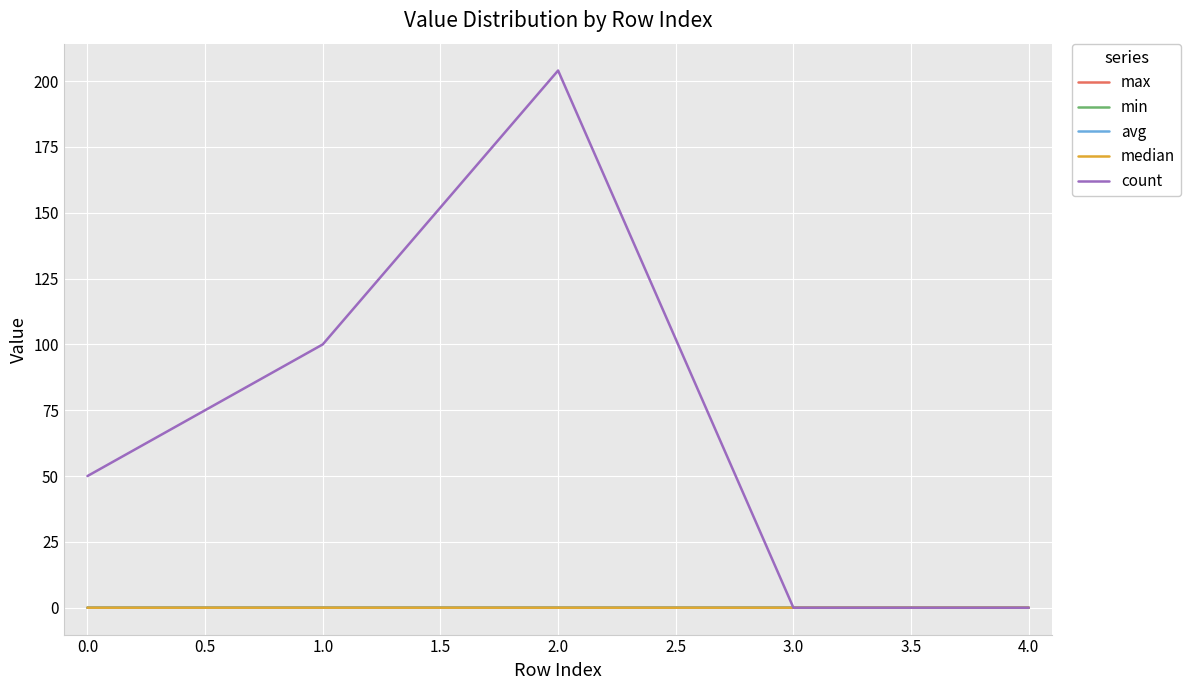

Which series has the largest range (max minus min)?

count